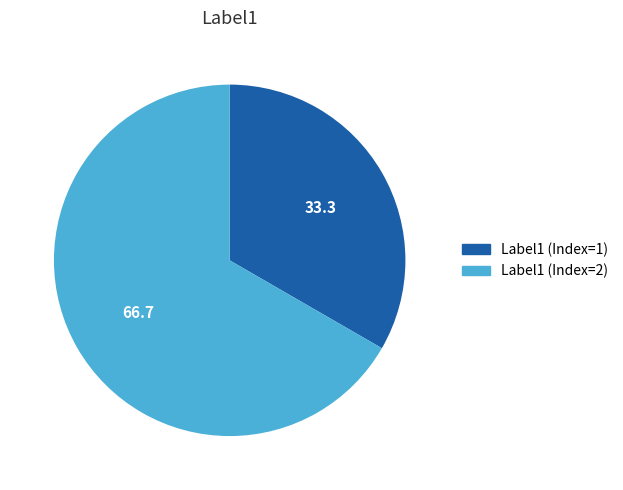

Which category has the biggest portion of the pie?

Label1 (Index=2)